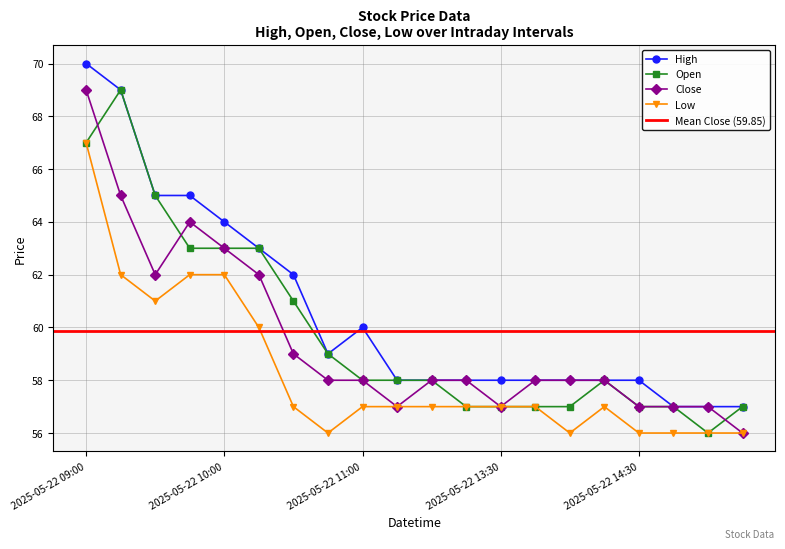

How many interior local peaks does the Open series have?

2